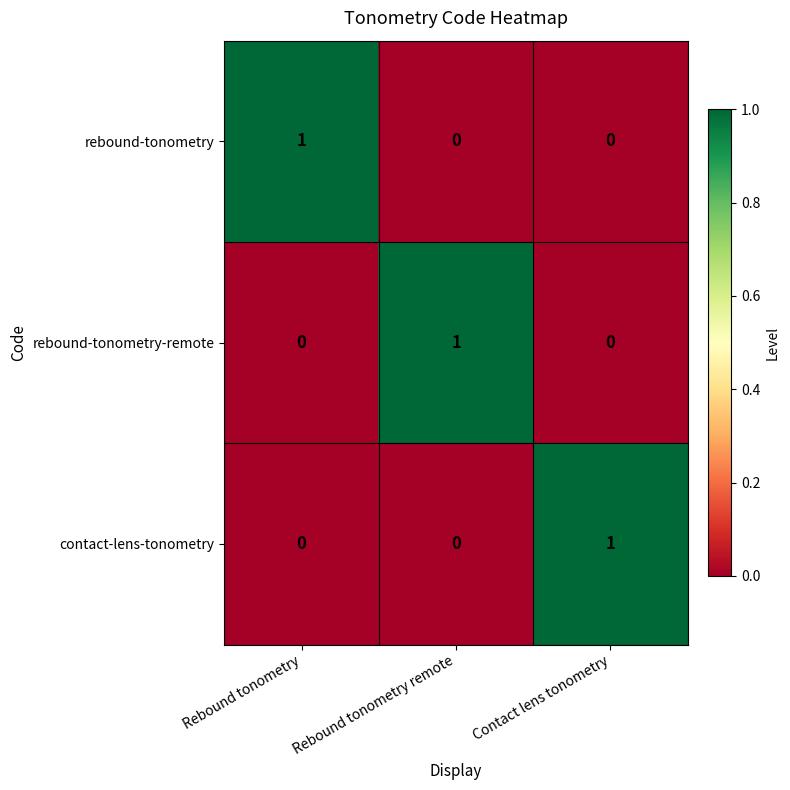

How many distinct data groups are displayed?

3